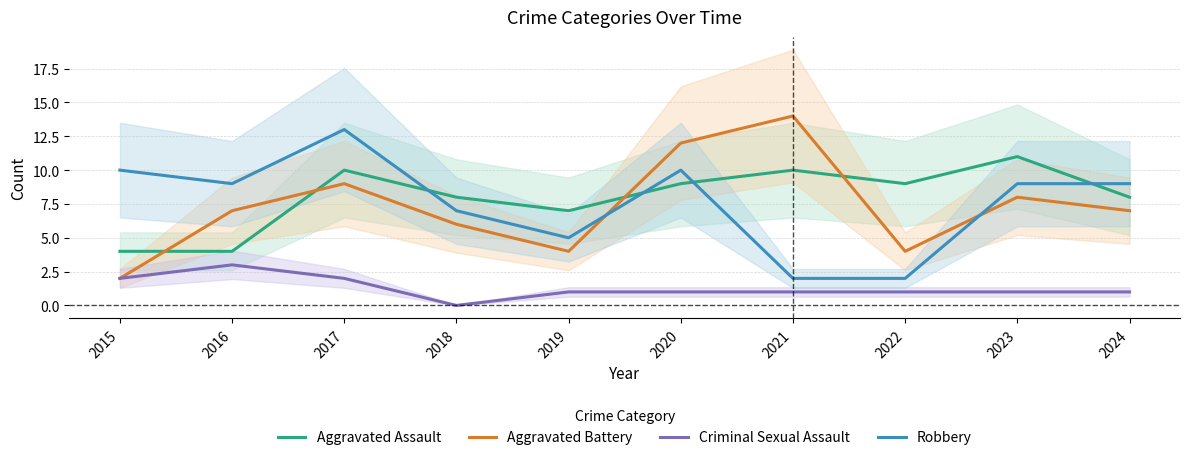

At which label is Criminal Sexual Assault closest to 1?

2019